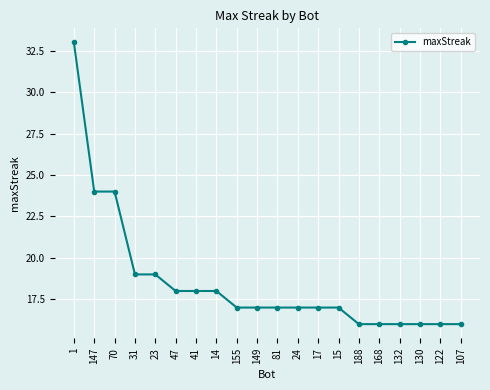

The chart shows a value of 24 at 147. True or false?

True